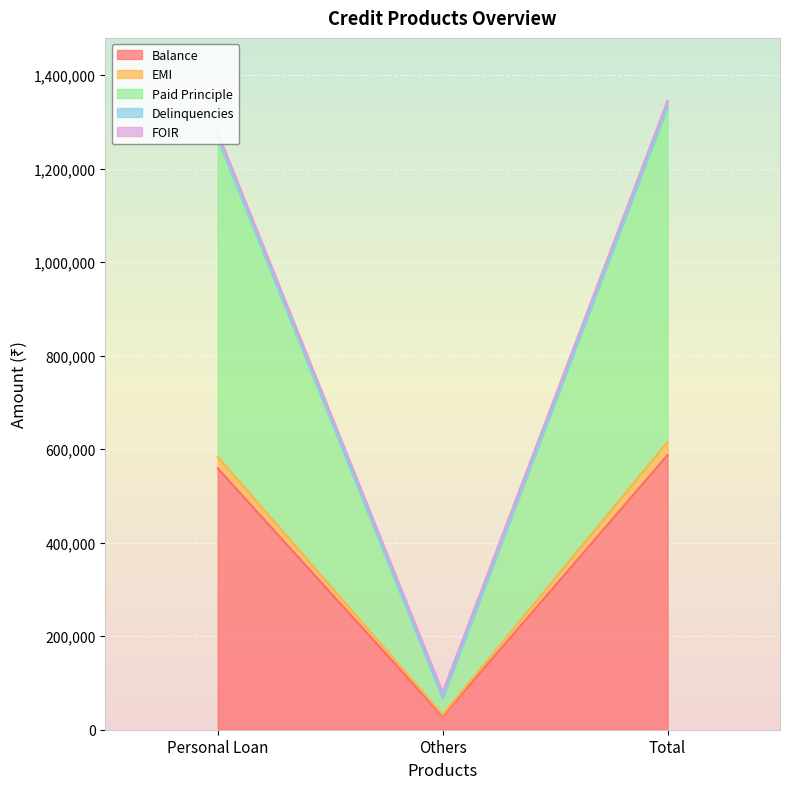

The Balance series shows 267309 at Personal Loan. True or false?

False